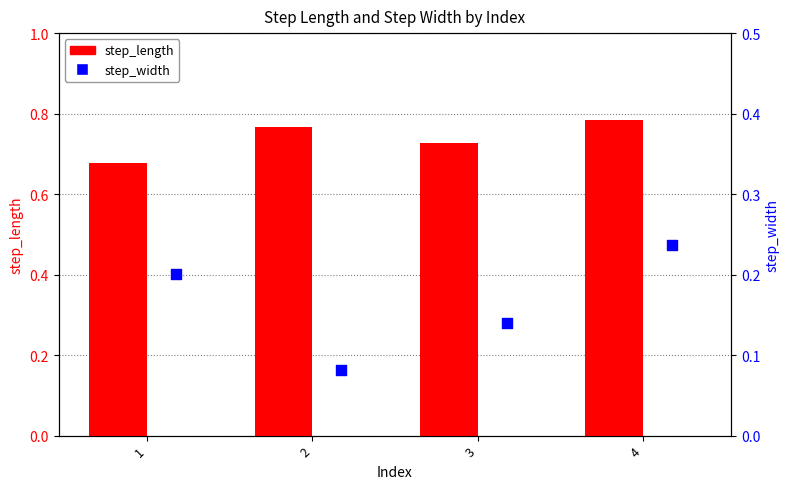

What are all the series names shown in the legend?

step_length, step_width